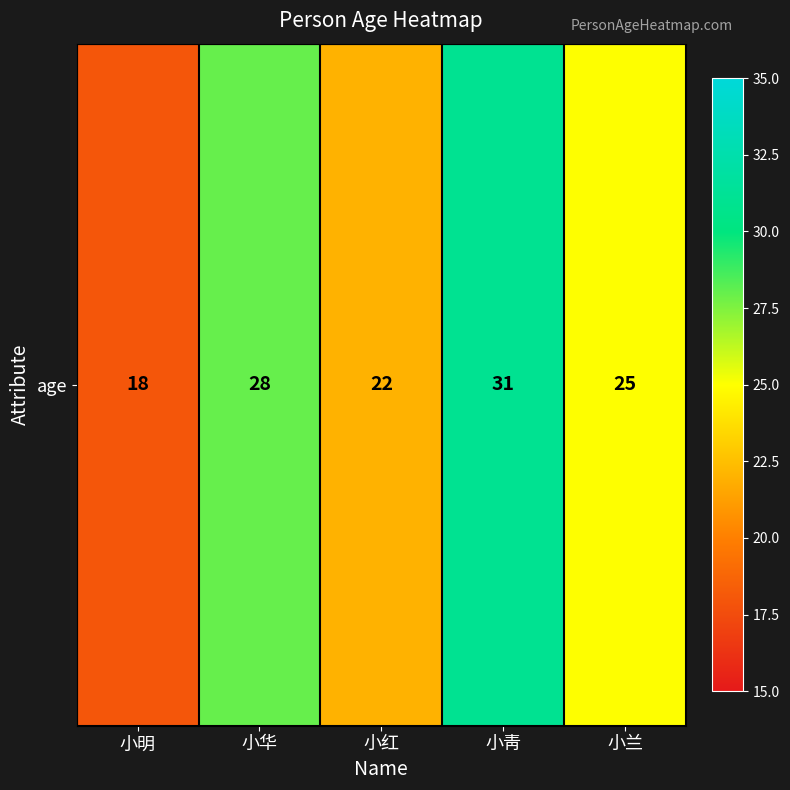

Count the number of values greater than 25.

2